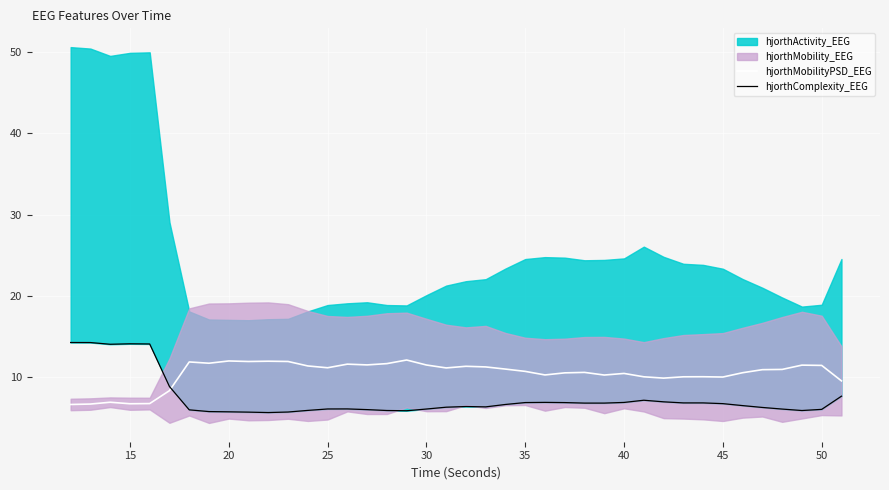

What is the difference between the maximum and second lowest values in the hjorthMobilityPSD_EEG series?

5.4